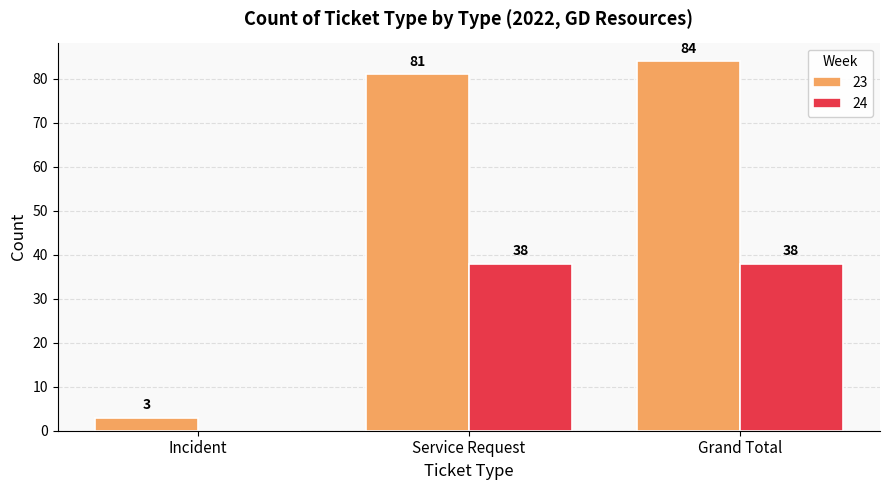

What are all the series names shown in the legend?

23, 24